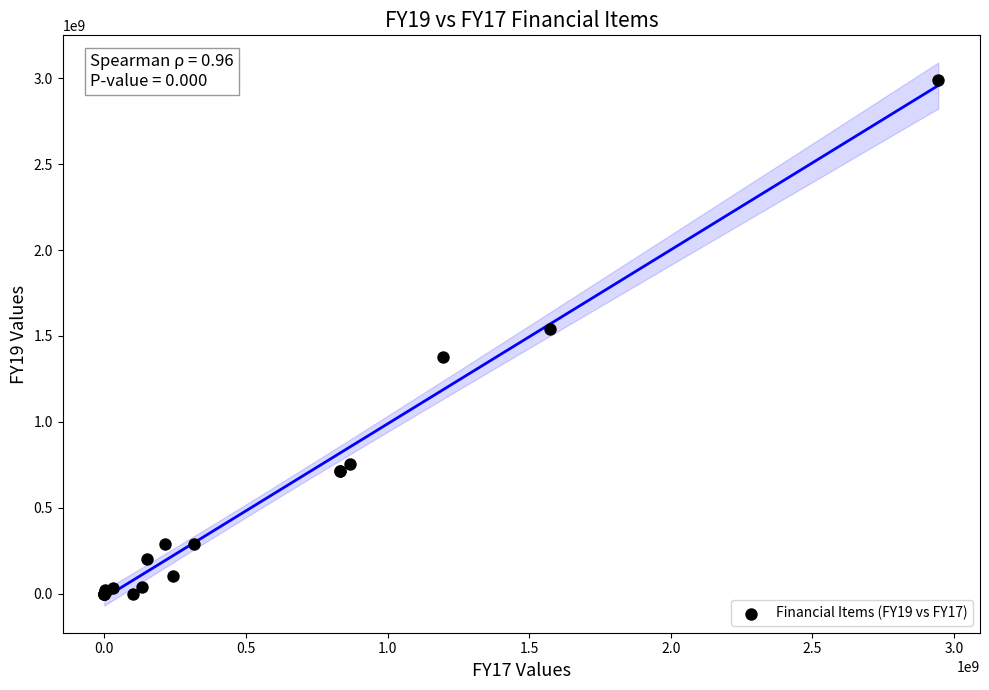

What Y value in the scatter plot is closest to 1495684388?

1541150574